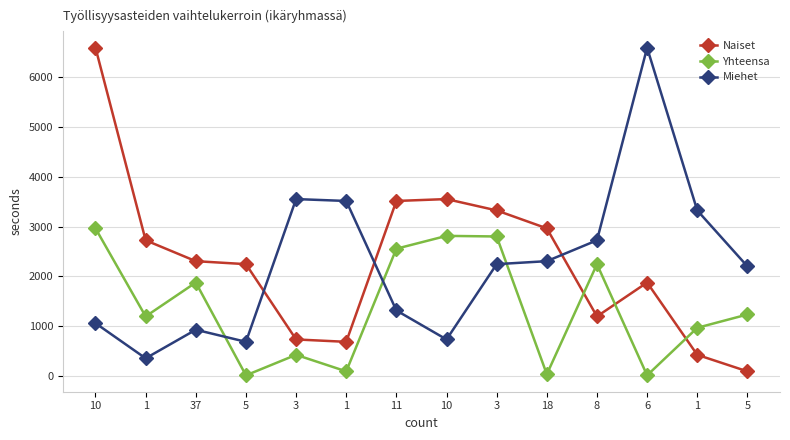

What is the value of the Miehet point at the 7th from the left?

1317